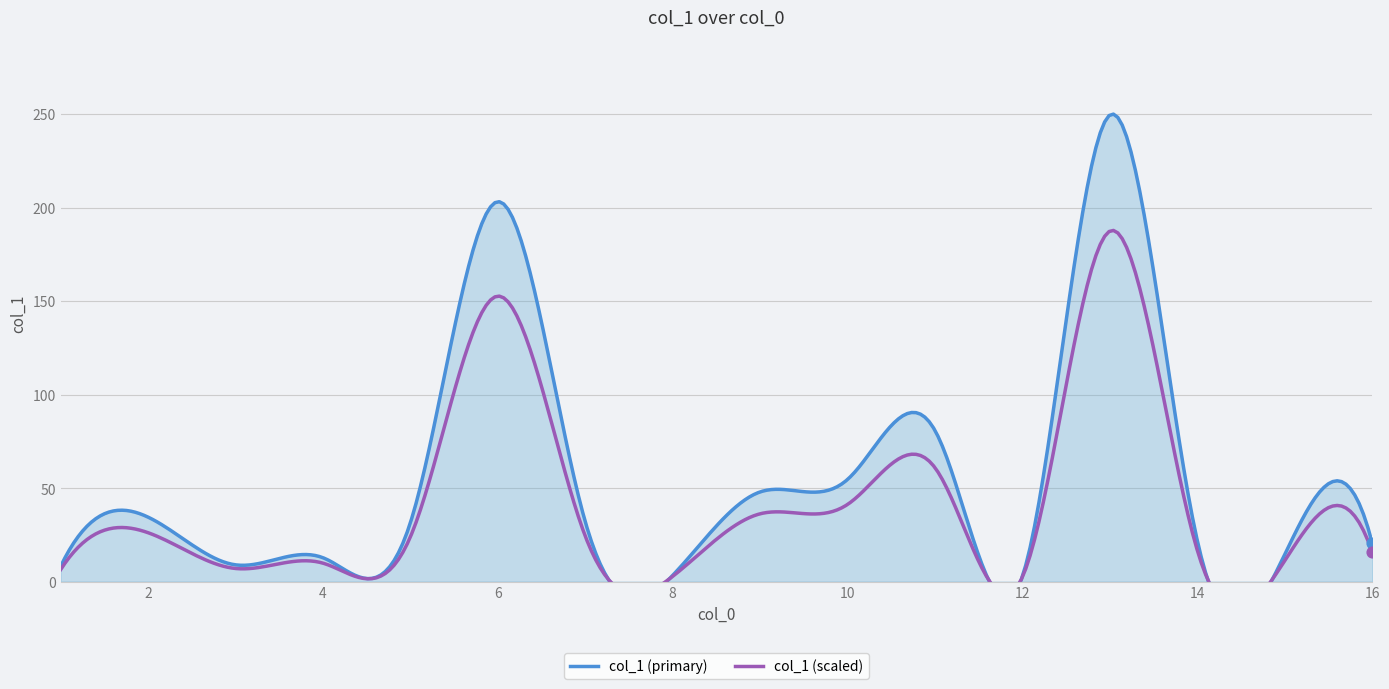

Between 7 and 2, which is larger?

2